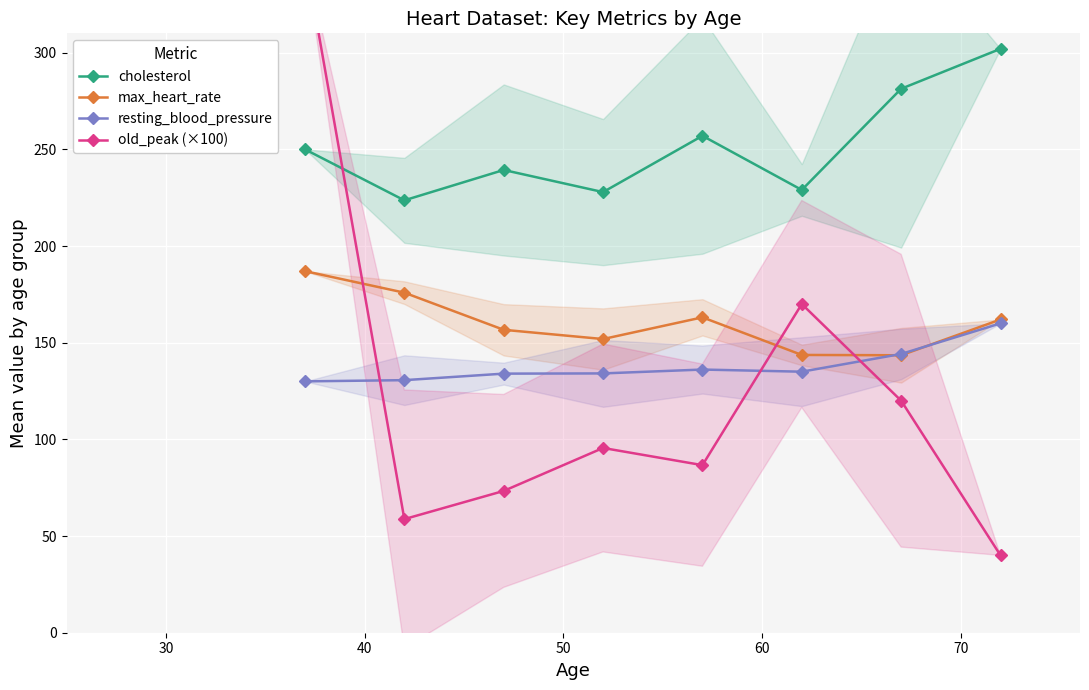

How many distinct data groups are displayed?

4